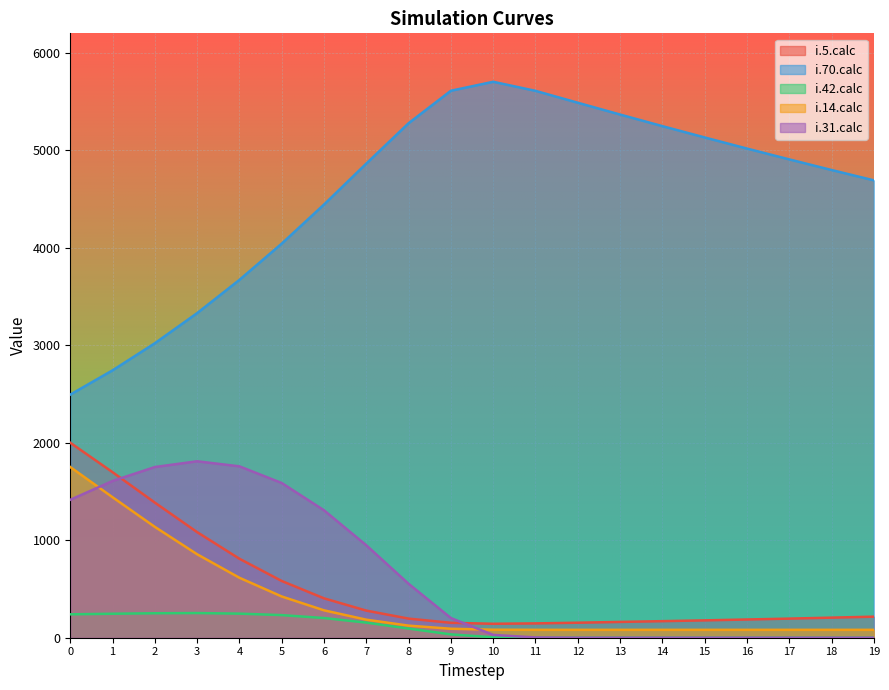

True or false: i.5.calc and i.14.calc cross at least once.

False